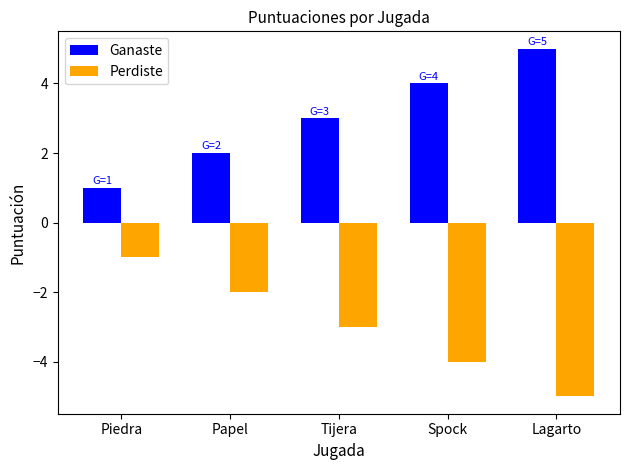

The Perdiste series shows -2 at Papel. True or false?

True